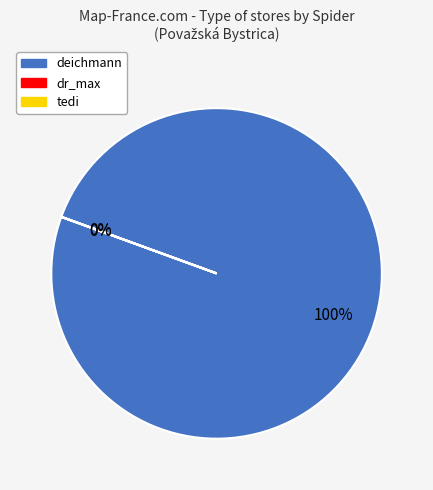

Rank the categories by value from lowest to highest.

dr_max, tedi, deichmann